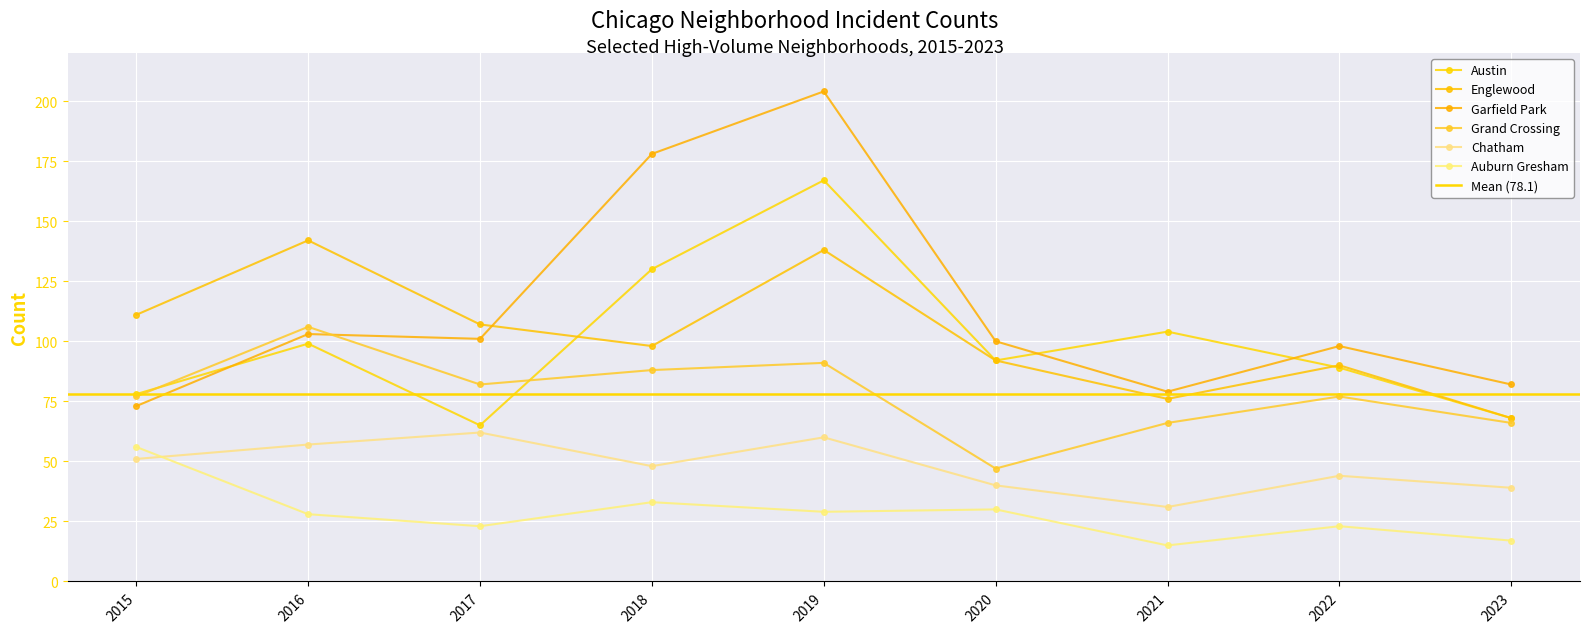

How many interior local valleys does the Chatham series have?

2